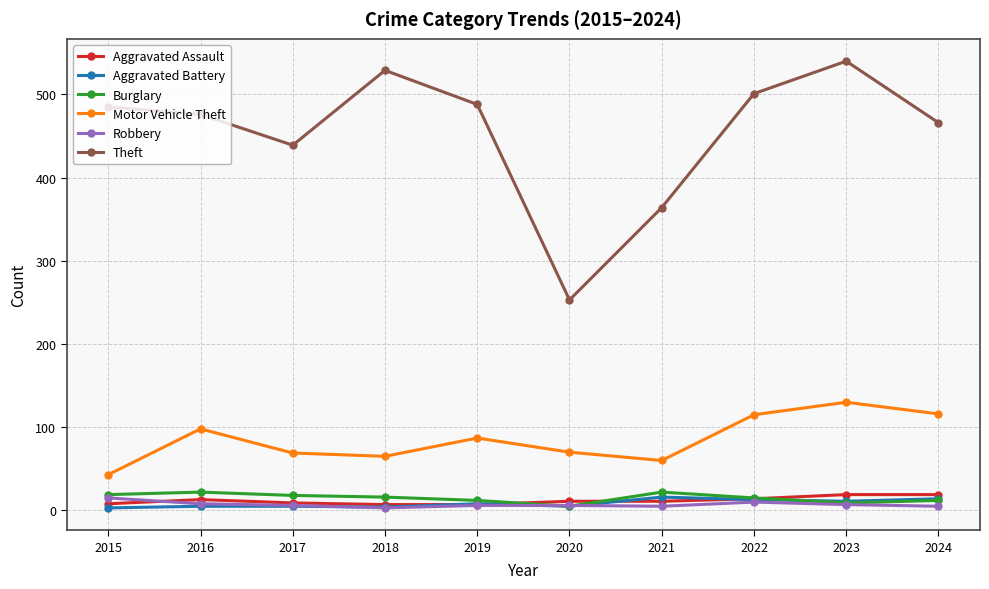

How many lines are shown in the chart?

6